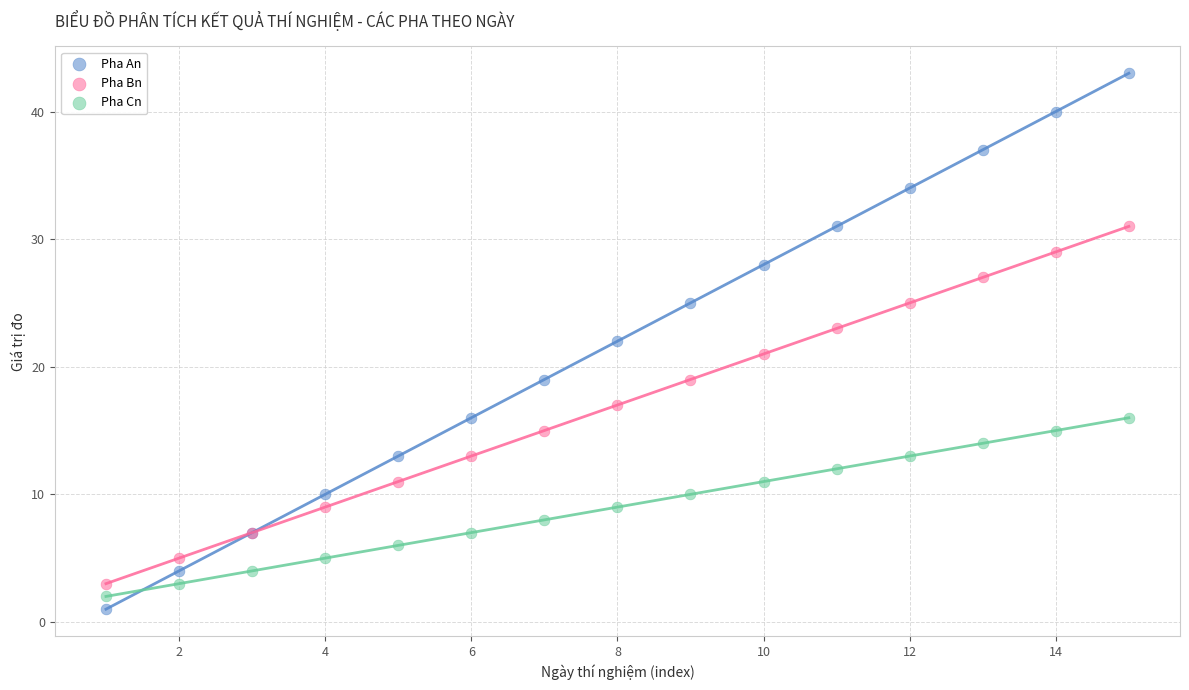

Which series has the largest Y range (max minus min)?

Pha An